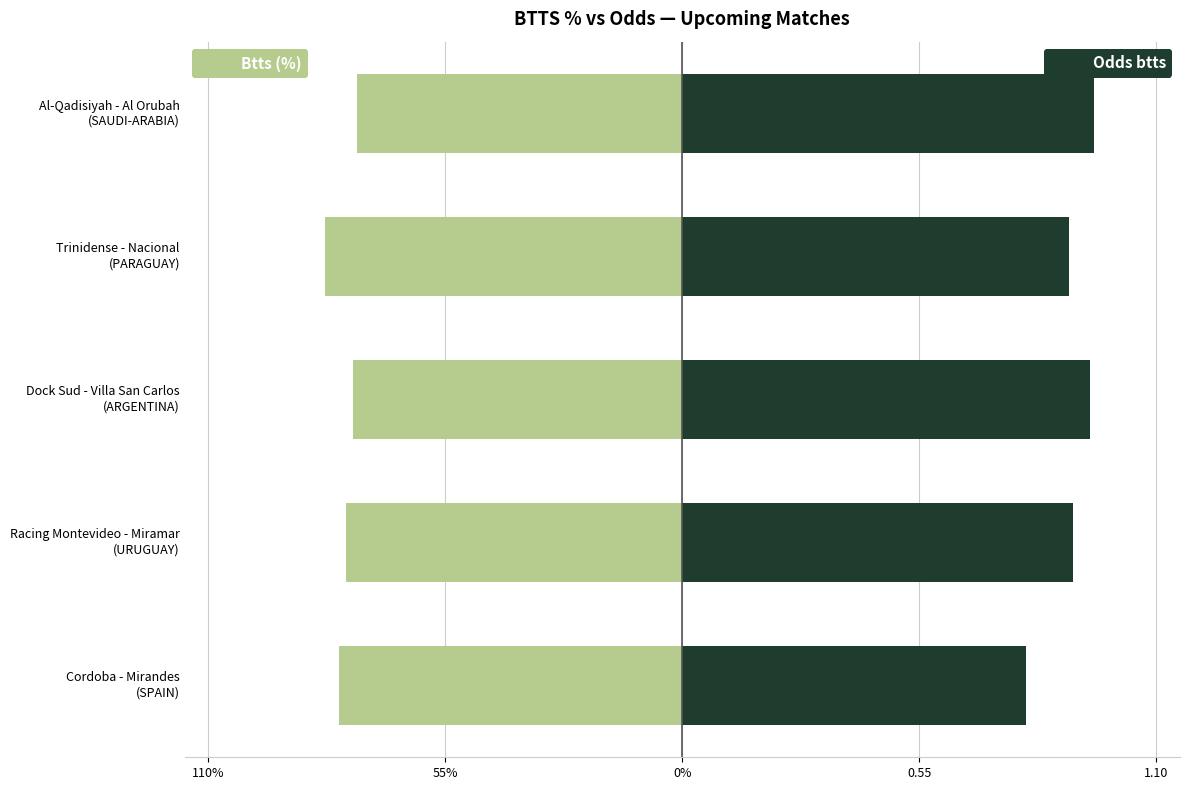

Which series has the widest spread of values?

Odds btts